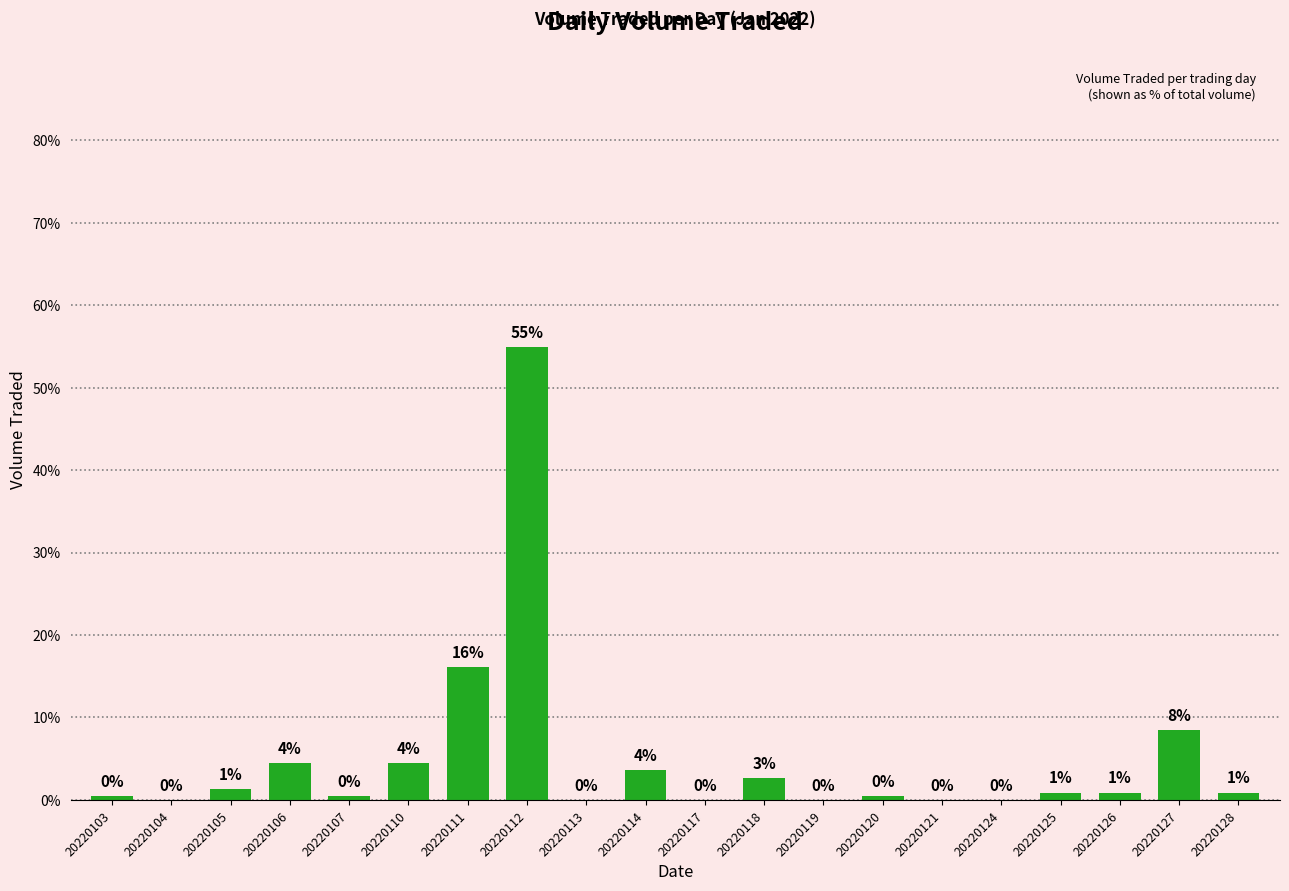

What is the maximum value shown in the chart?

54.9